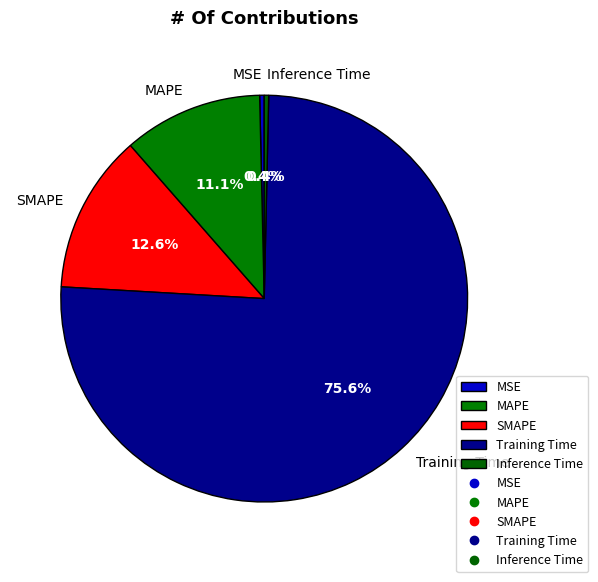

Between Training Time and MSE, which is larger?

Training Time